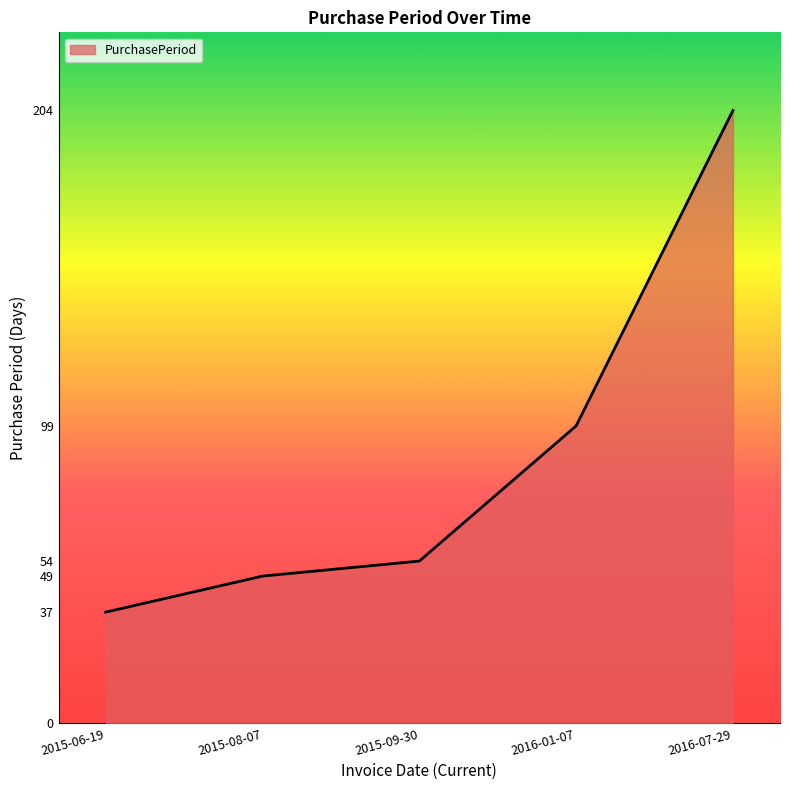

List the labels in order of value, largest first.

2016-07-29, 2016-01-07, 2015-09-30, 2015-08-07, 2015-06-19